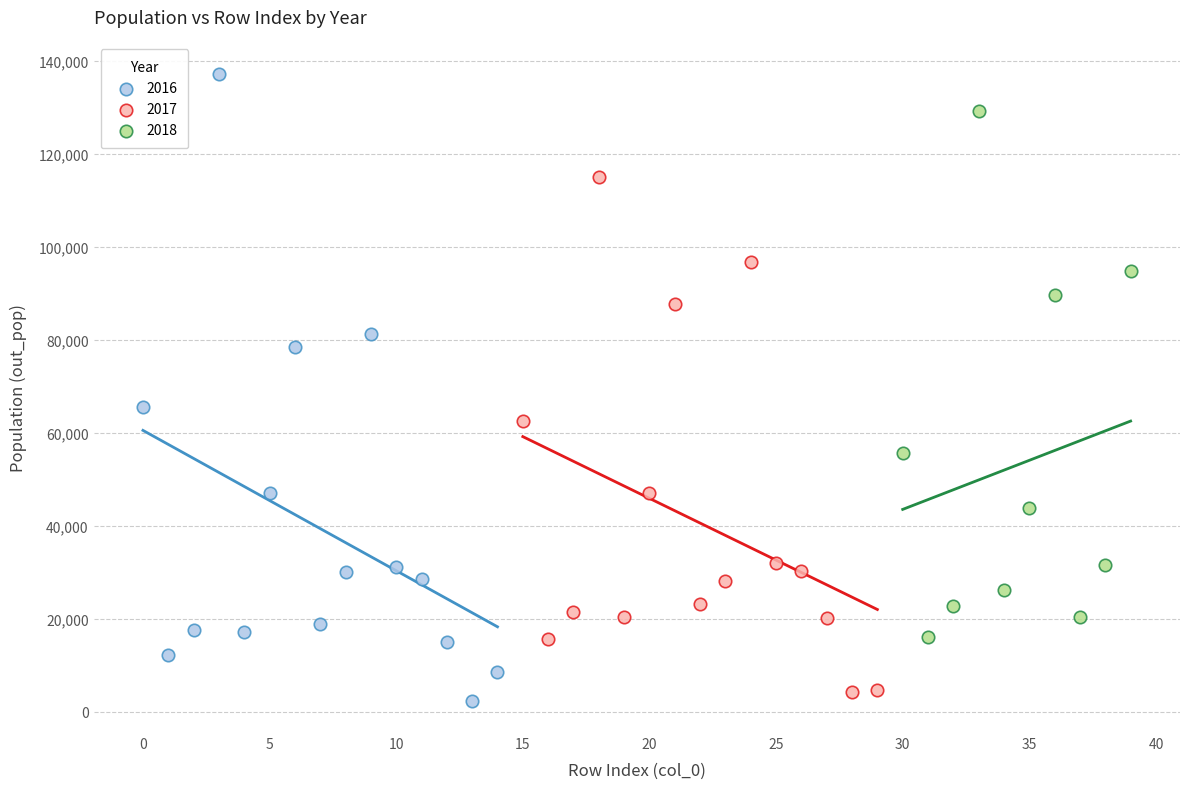

What are all the series names shown in the legend?

2016, 2017, 2018